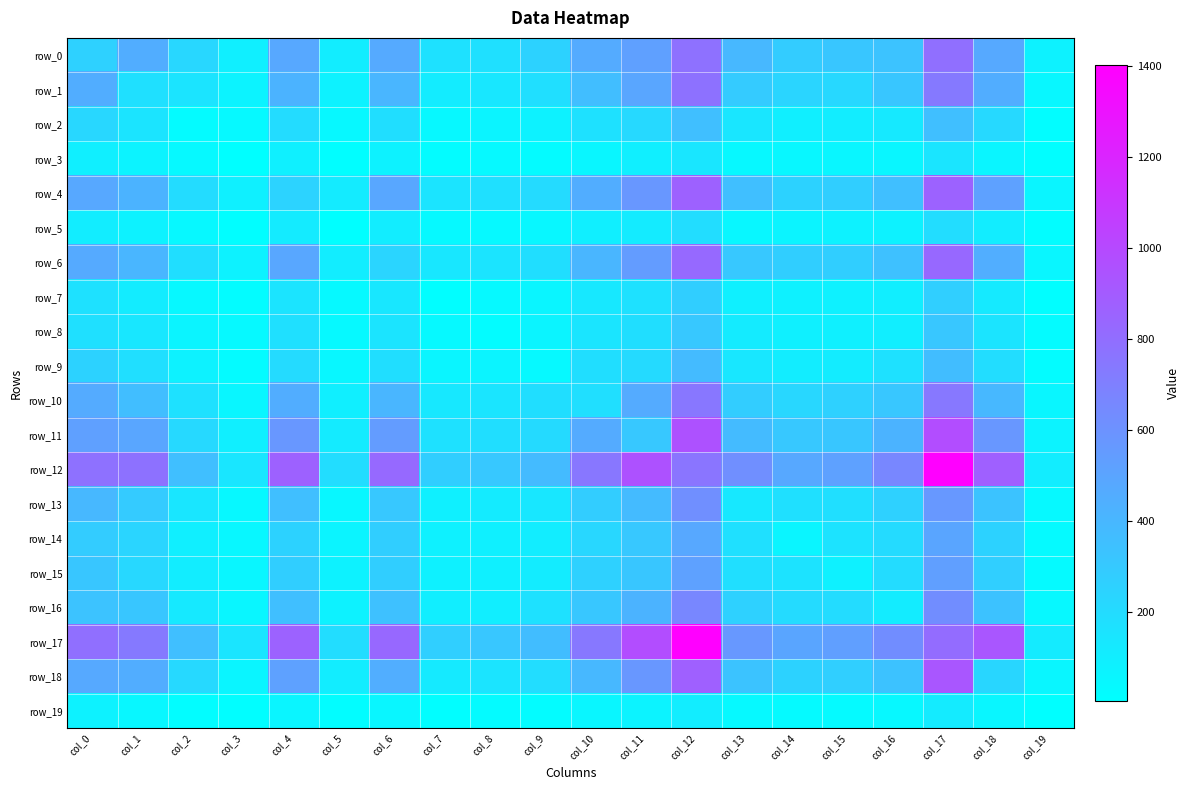

What value does the row_16 series have at col_11?

417